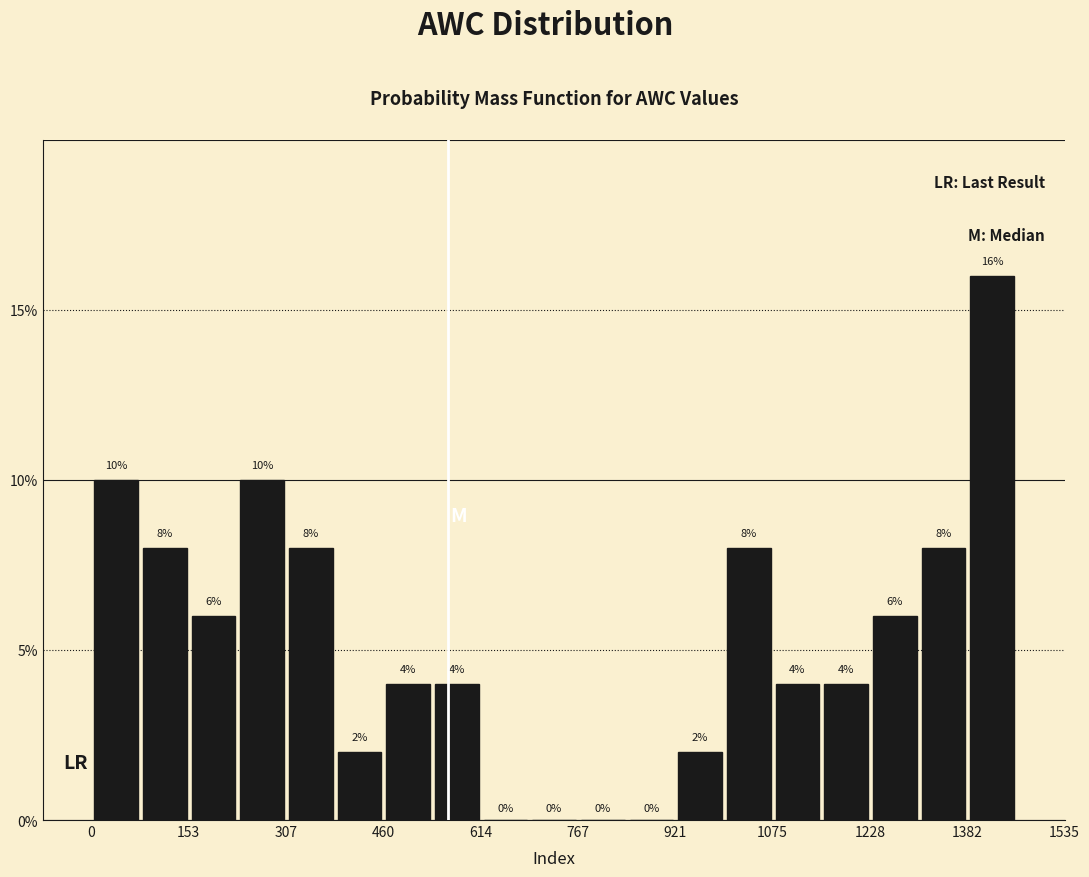

Around what value on the x-axis is the tallest bar? Give the approximate position of its centre, as read against the axis.

1420